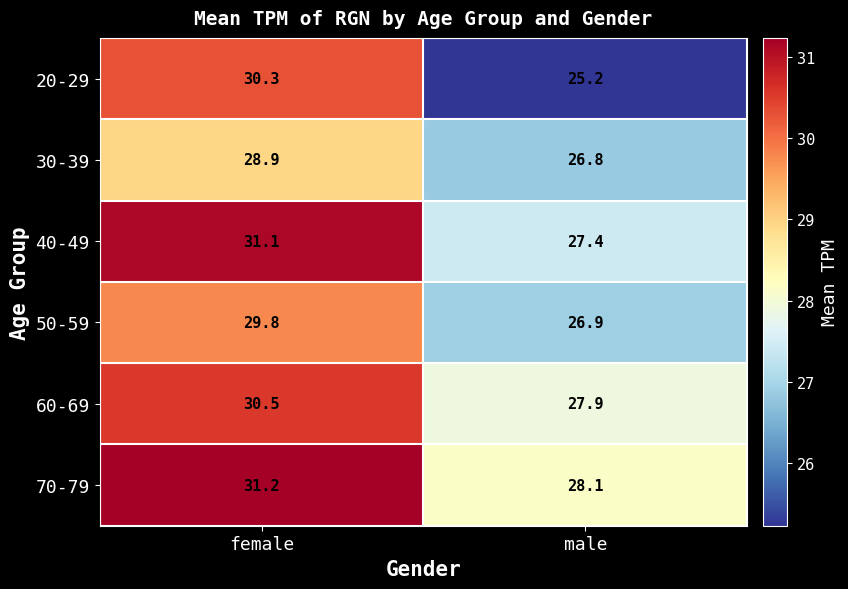

How many values in the 70-79 series are below 31?

1